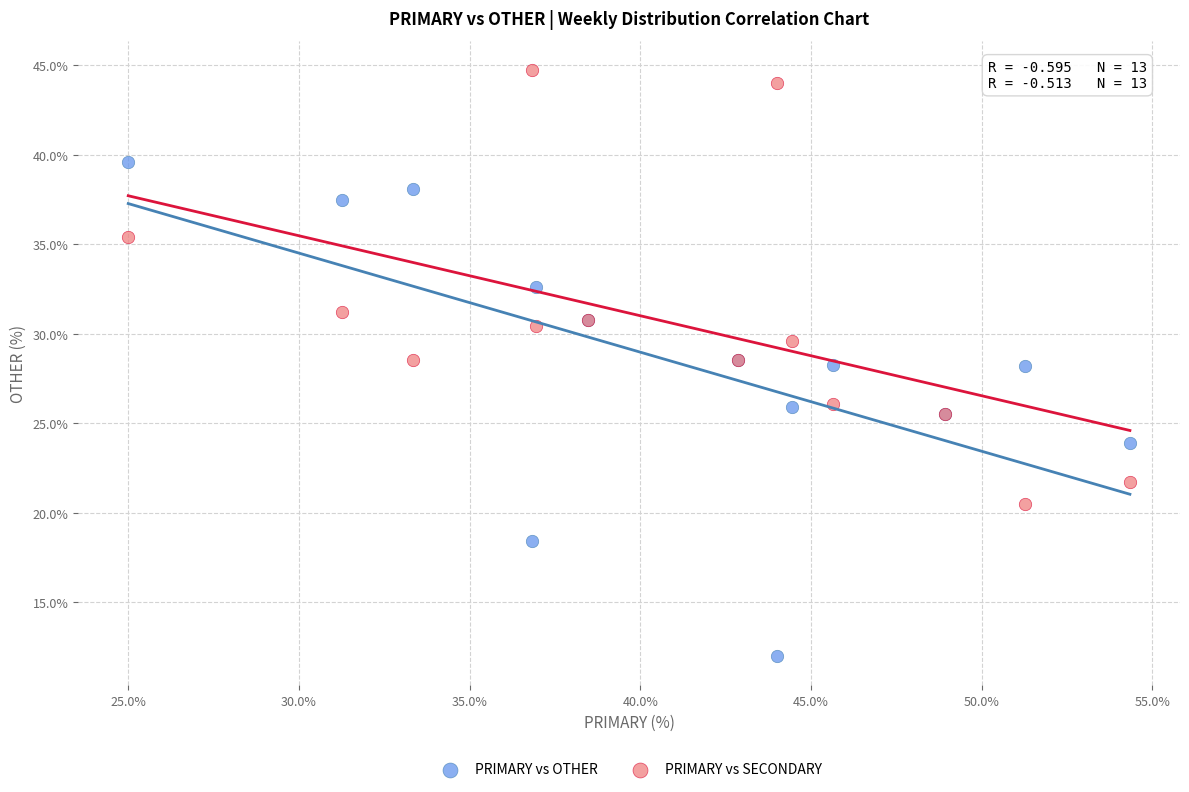

Which series has the widest spread of Y values?

PRIMARY vs OTHER